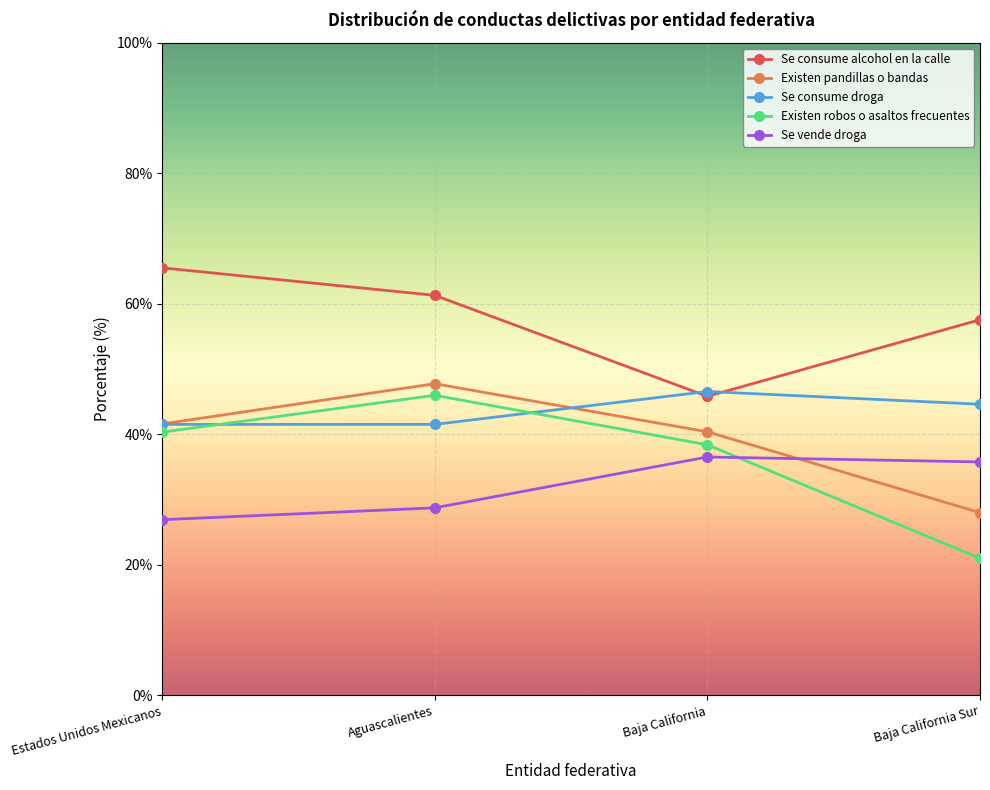

Rank the categories by Se consume alcohol en la calle value from lowest to highest.

Baja California, Baja California Sur, Aguascalientes, Estados Unidos Mexicanos